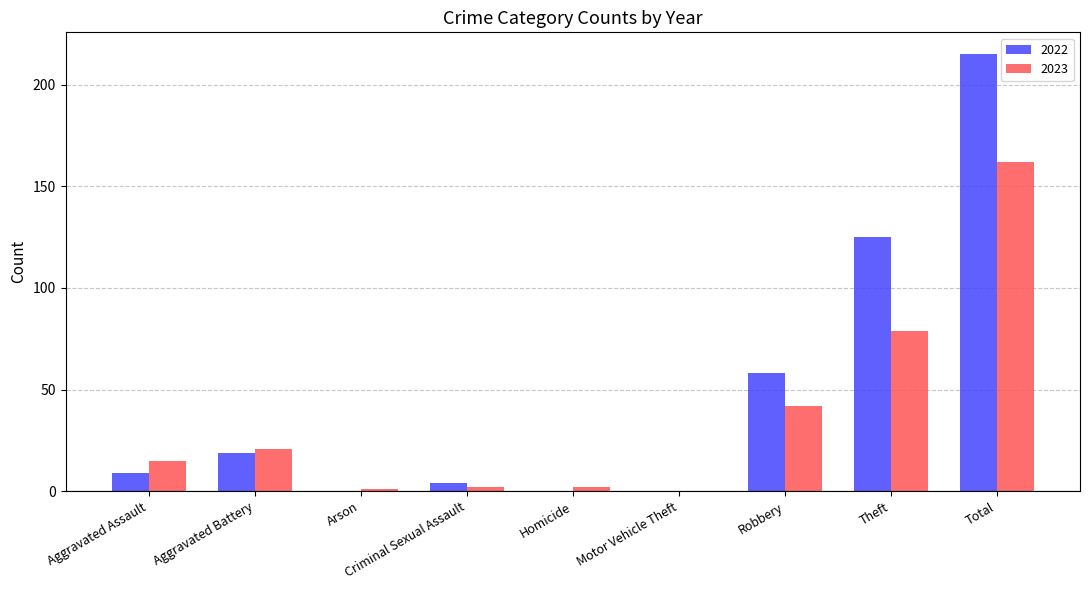

What is the maximum value for 2022?

215